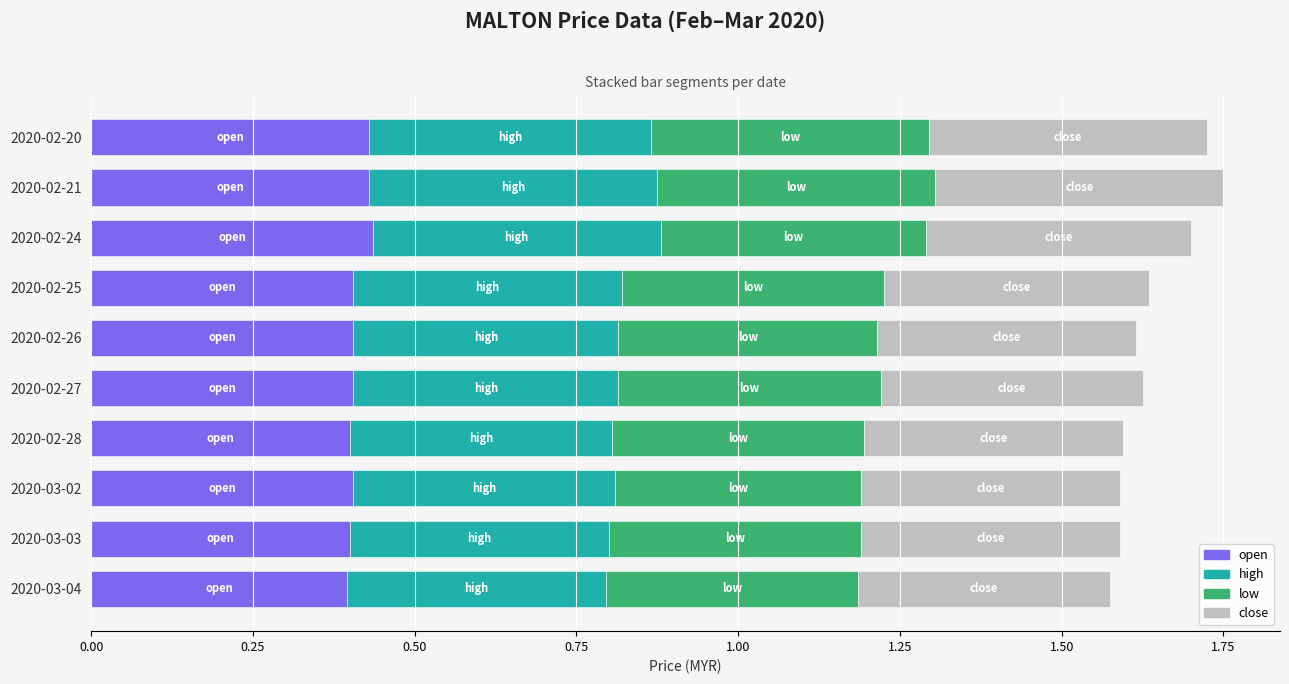

What is the total value across all series at 2020-03-02?

1.6